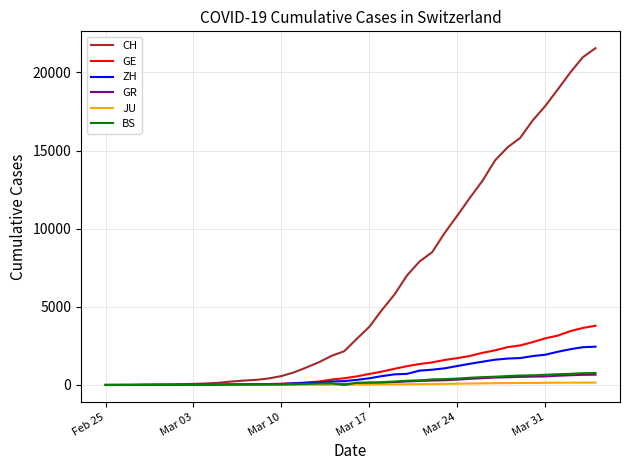

Which series has the largest total across all categories?

CH